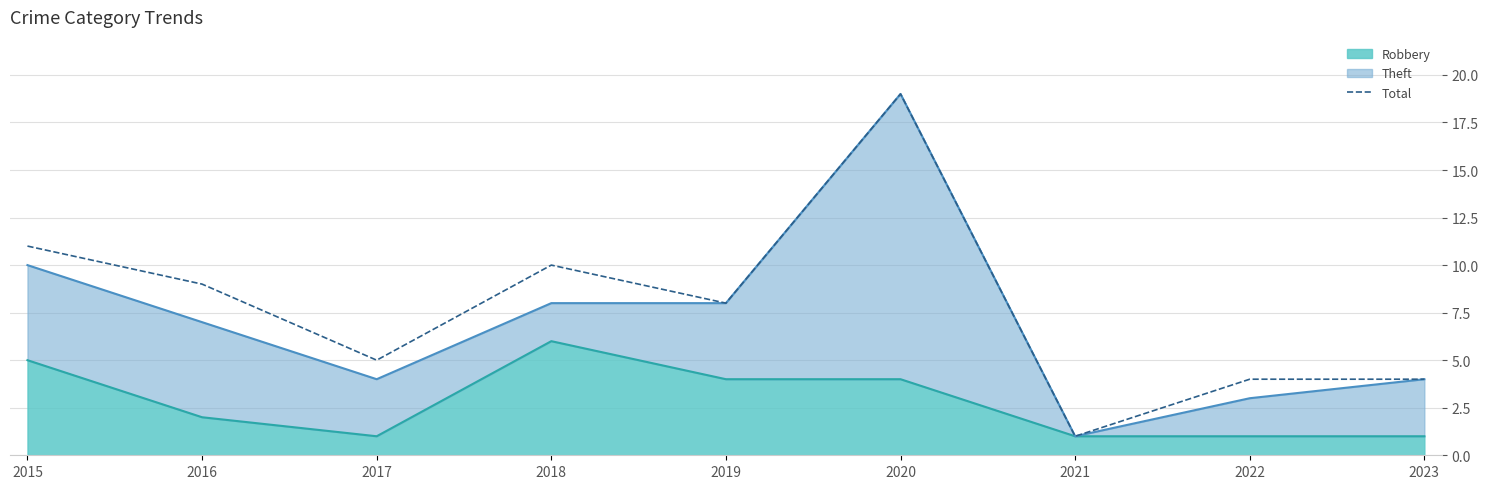

Between 2021 and 2016, which is larger?

2016